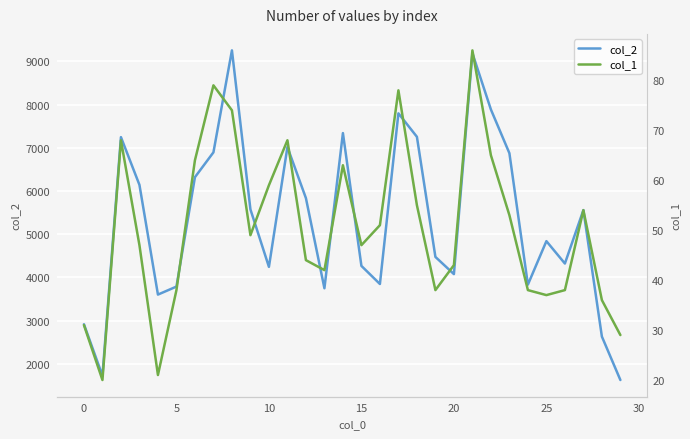

In col_1, how many points are higher than both neighbors (excluding endpoints)?

7